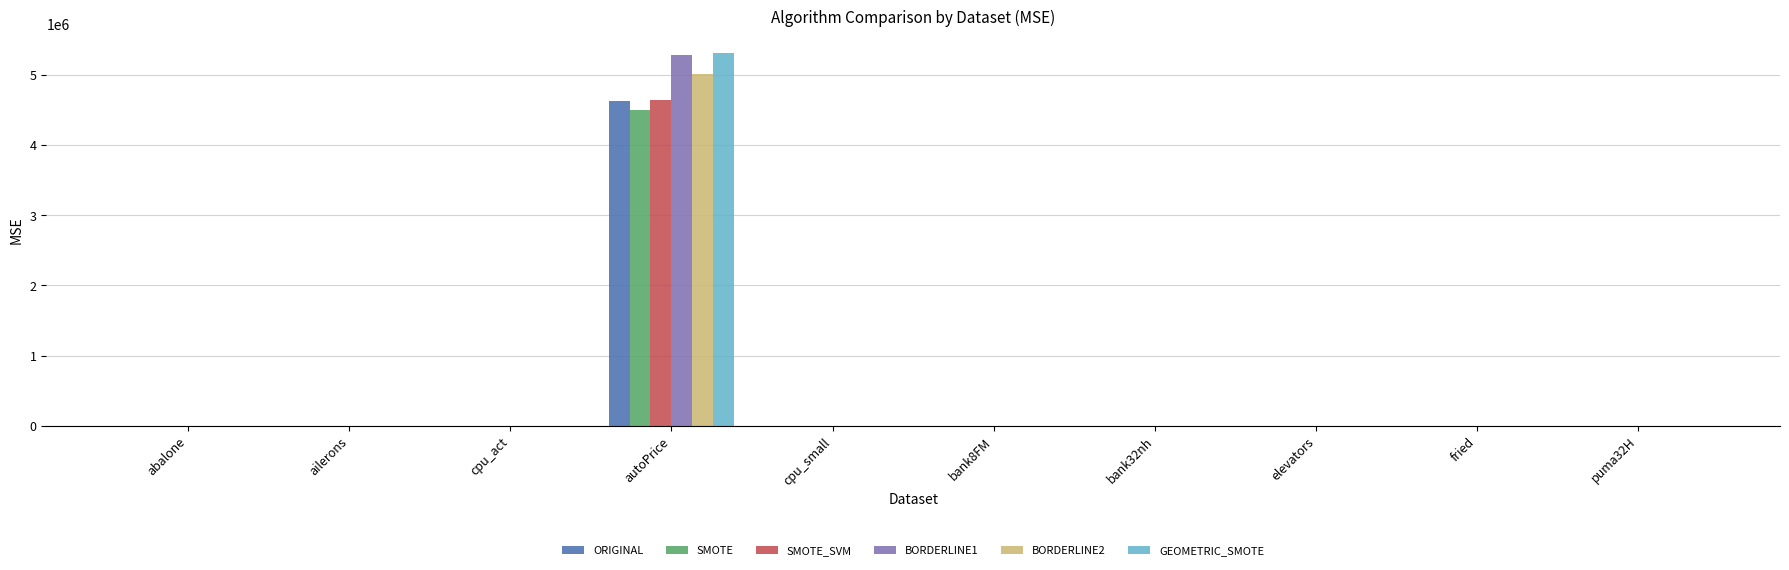

At which category is the sum across all series the highest?

autoPrice